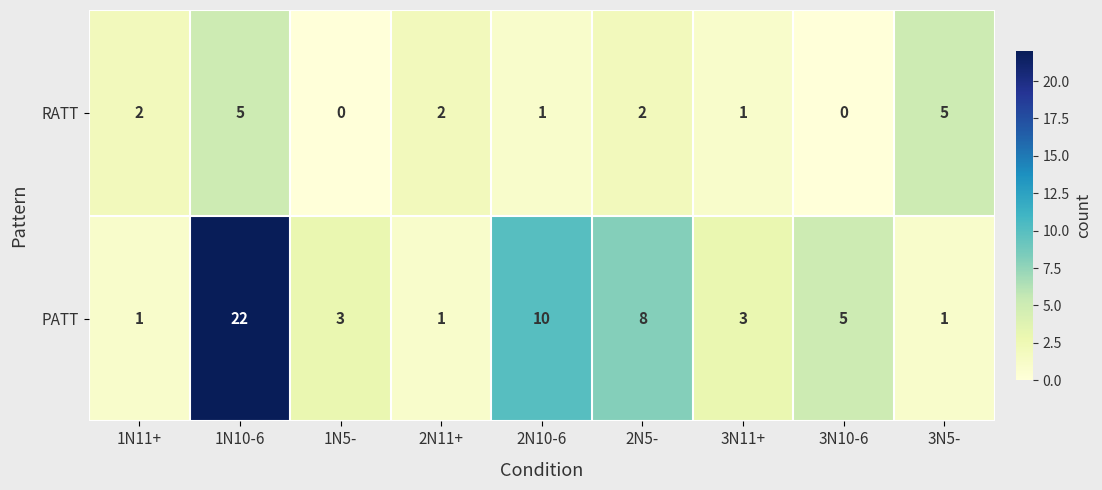

What is the highest value of the PATT series?

22